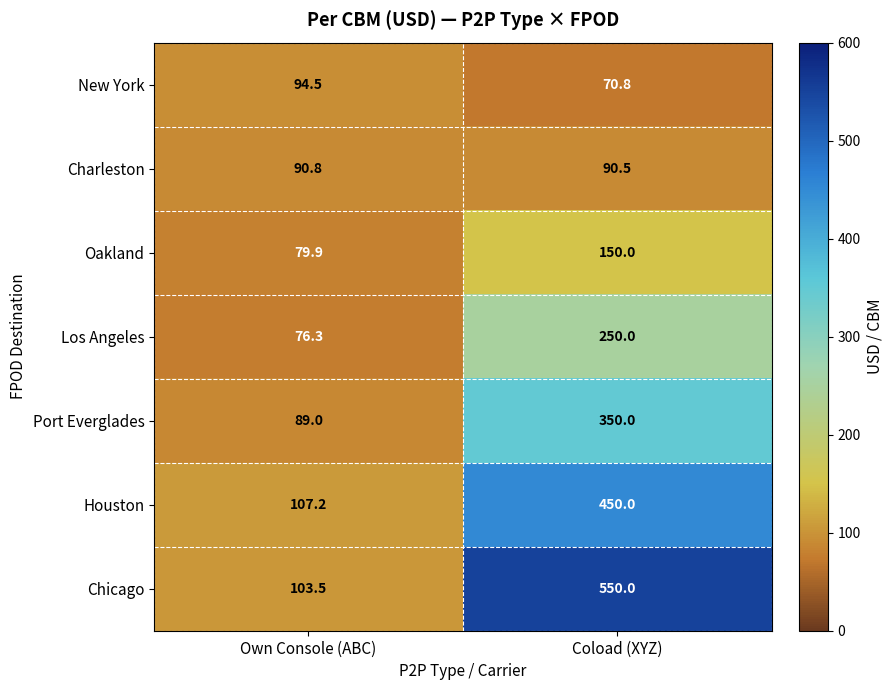

Which series has the largest total across all categories?

Chicago